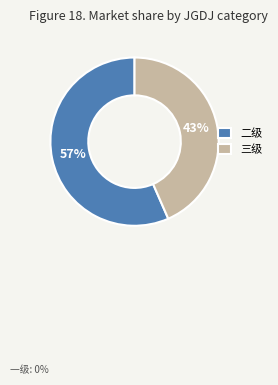

What is the majority slice?

二级